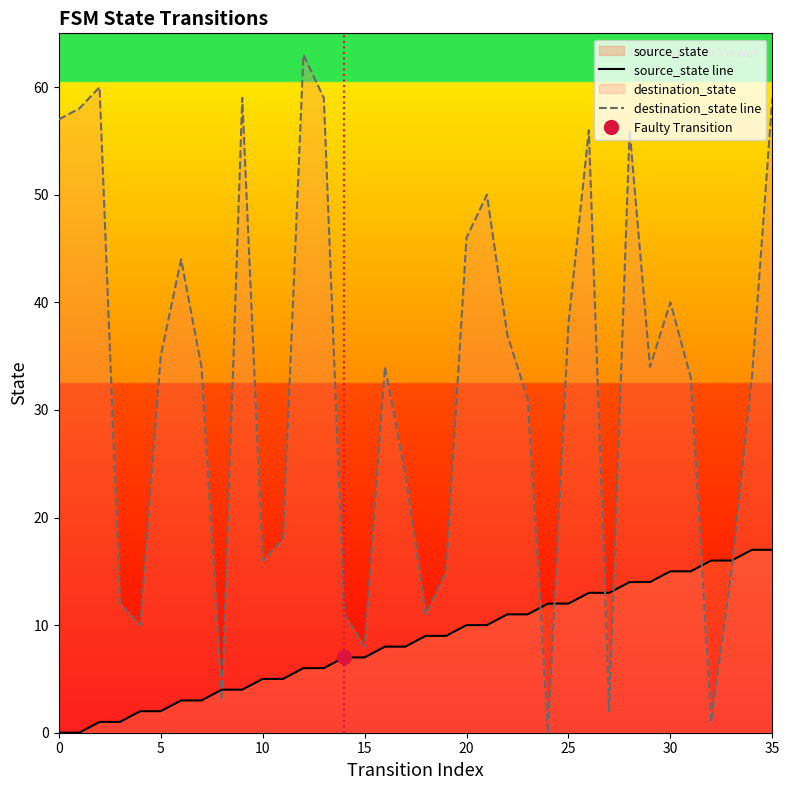

What is the sum of all destination_state line values?

1162